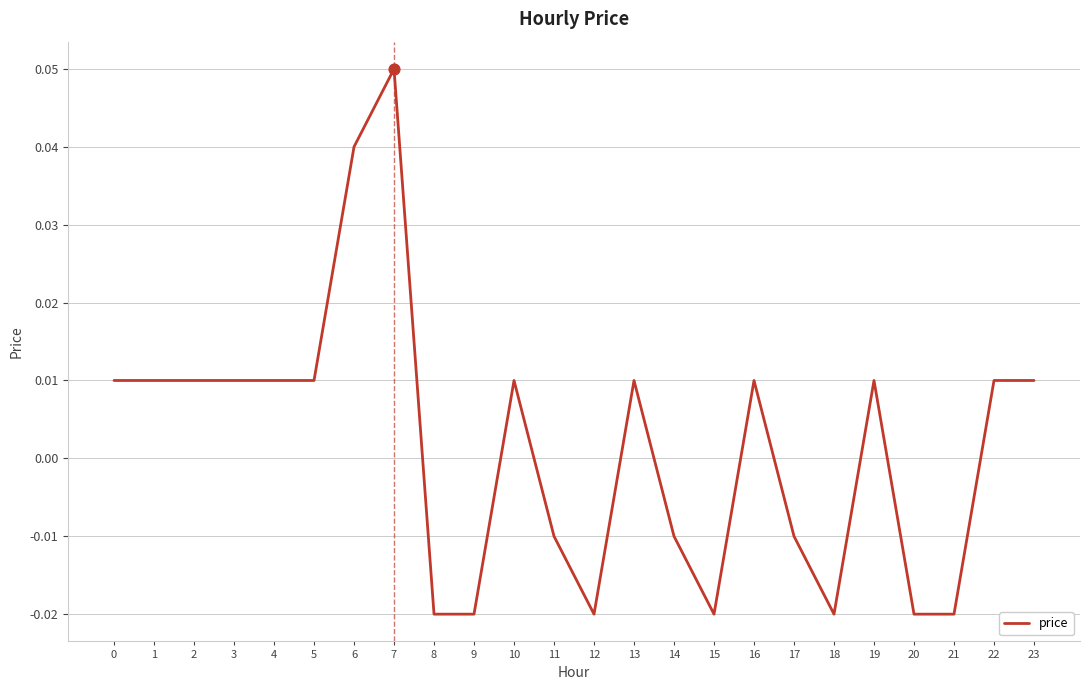

Which has a higher value, 13 or 8?

13